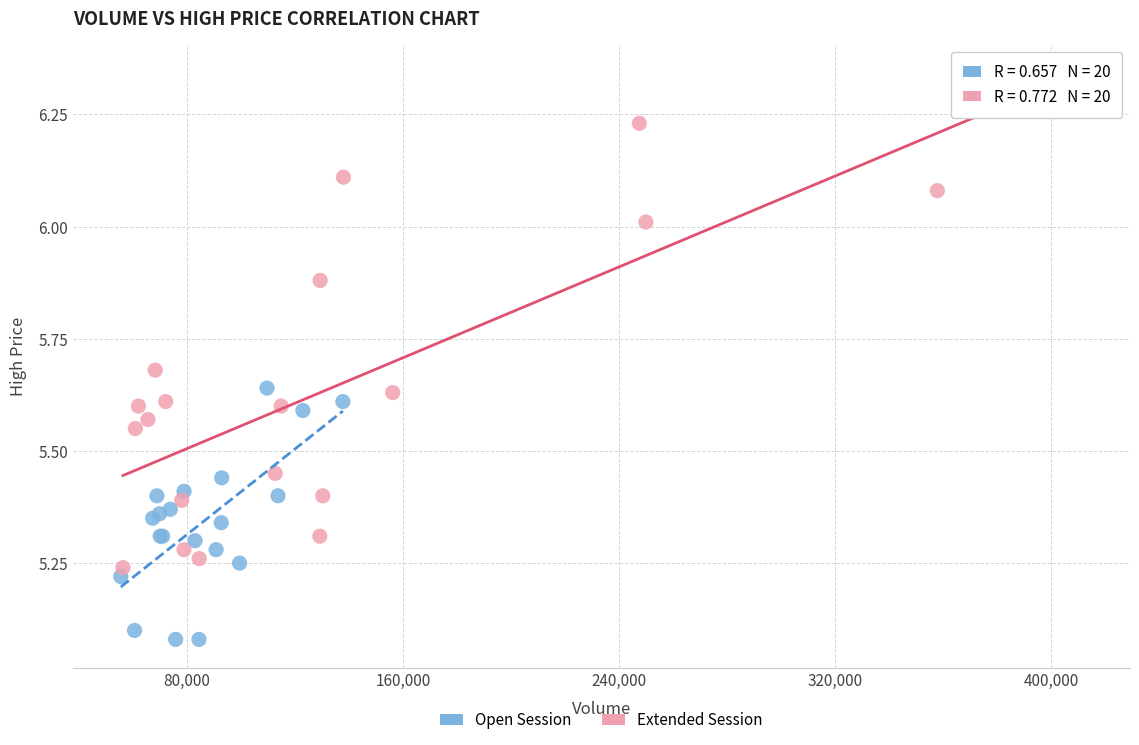

Which series has the widest spread of Y values?

Extended Session